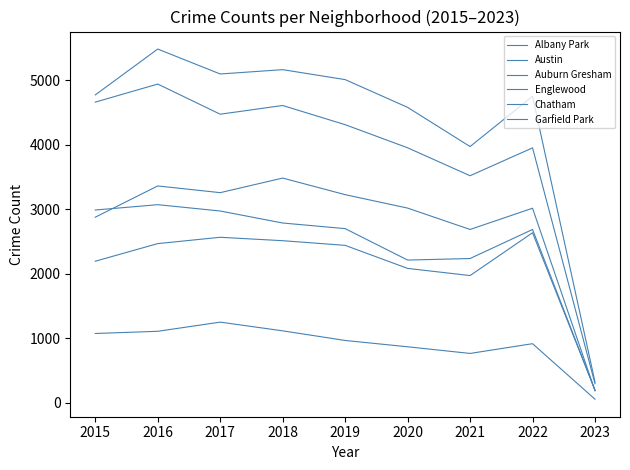

What is the value of the Albany Park point at the 4th from the left?

1117